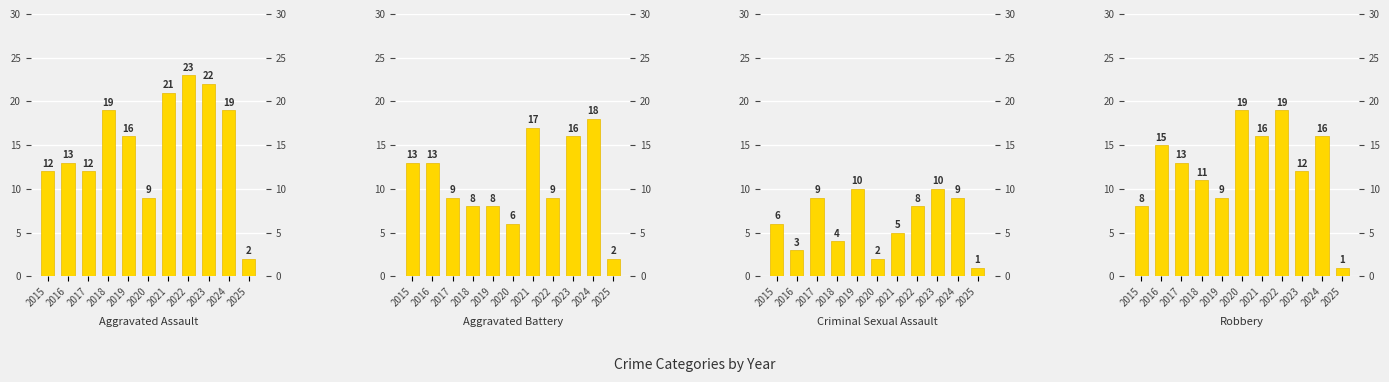

Reading left to right, extract all data points from this chart.

Aggravated Assault: 12	13	12	19	16	9	21	23	22	19	2
Aggravated Battery: 13	13	9	8	8	6	17	9	16	18	2
Criminal Sexual Assault: 6	3	9	4	10	2	5	8	10	9	1
Robbery: 8	15	13	11	9	19	16	19	12	16	1